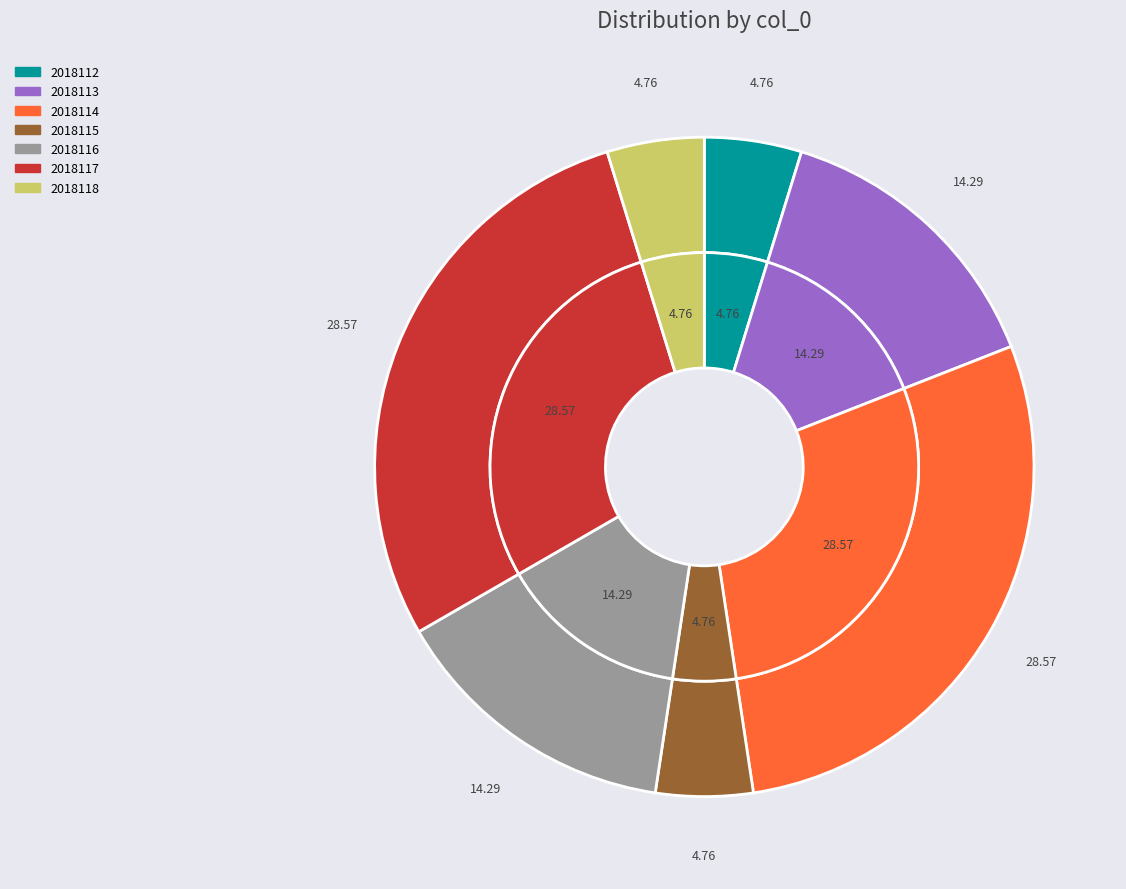

Is it true that 2018117 is 29% of the pie?

True